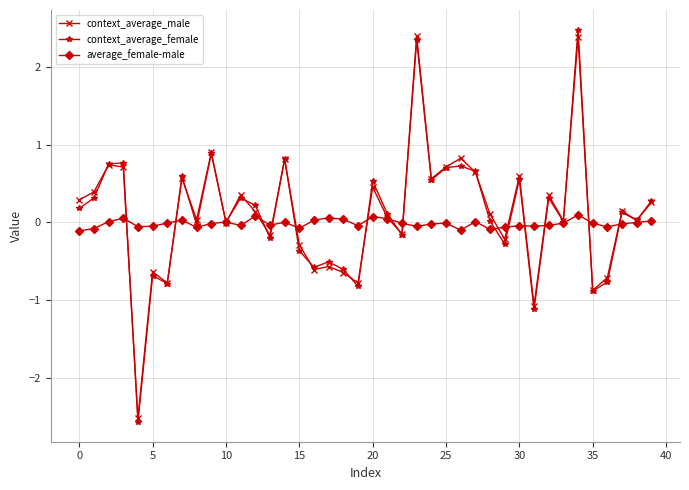

True or false: average_female-male and context_average_female cross at least once.

True